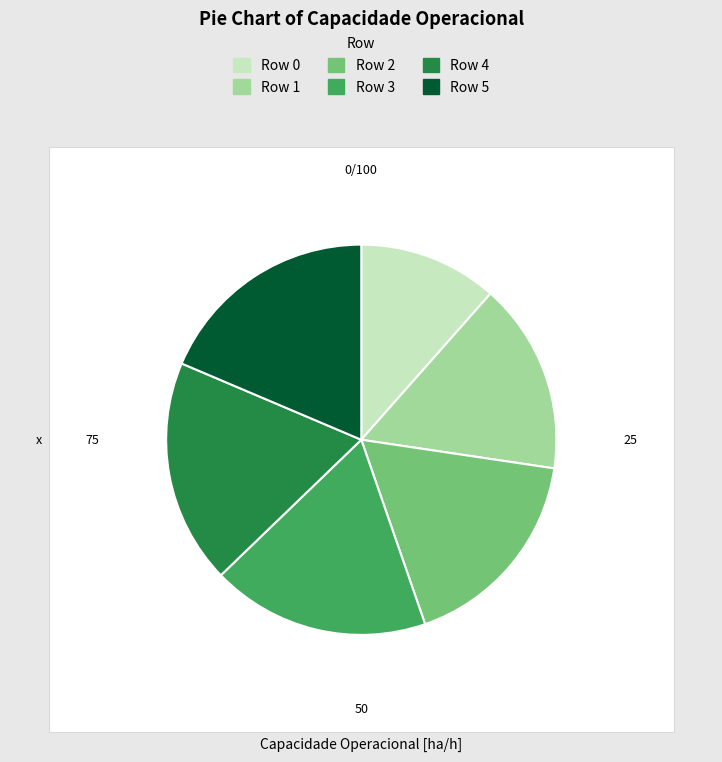

To the nearest percent, what is the combined percentage of Row 4 and Row 3?

37%